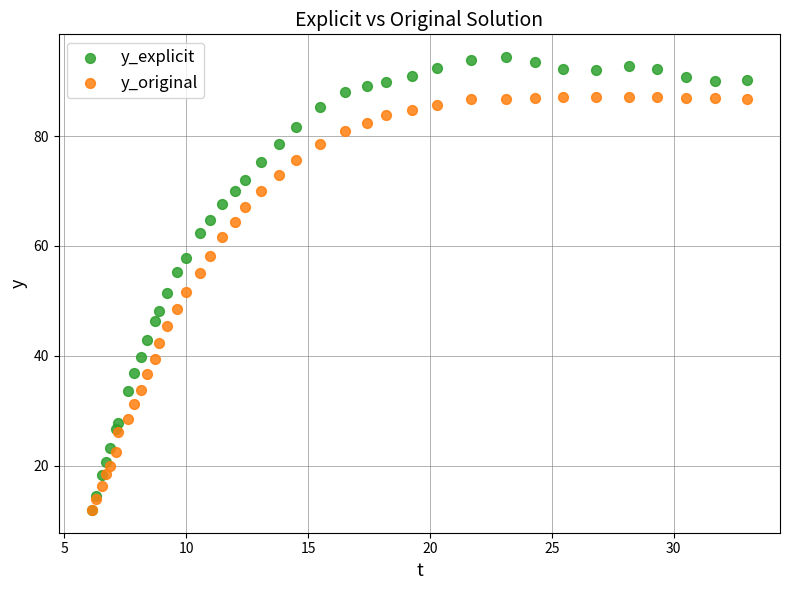

Which series contains the highest Y value?

y_explicit